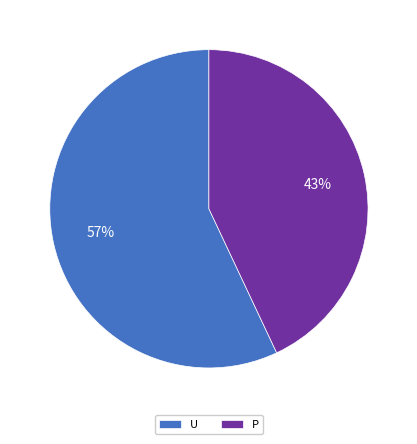

What is the ratio of the value at P to the value at U?

0.8